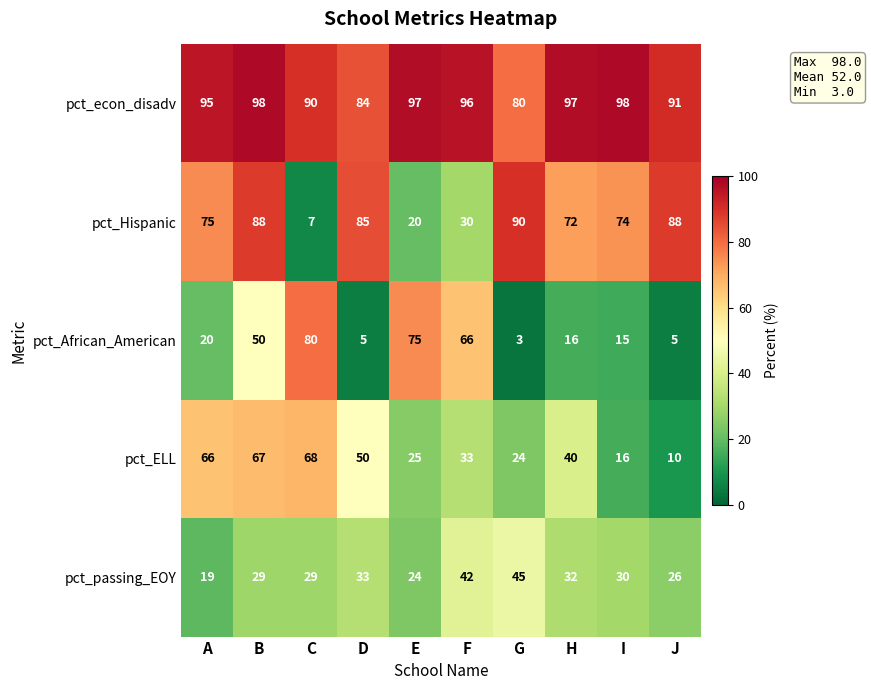

At which category does the chart reach its minimum across all series?

G